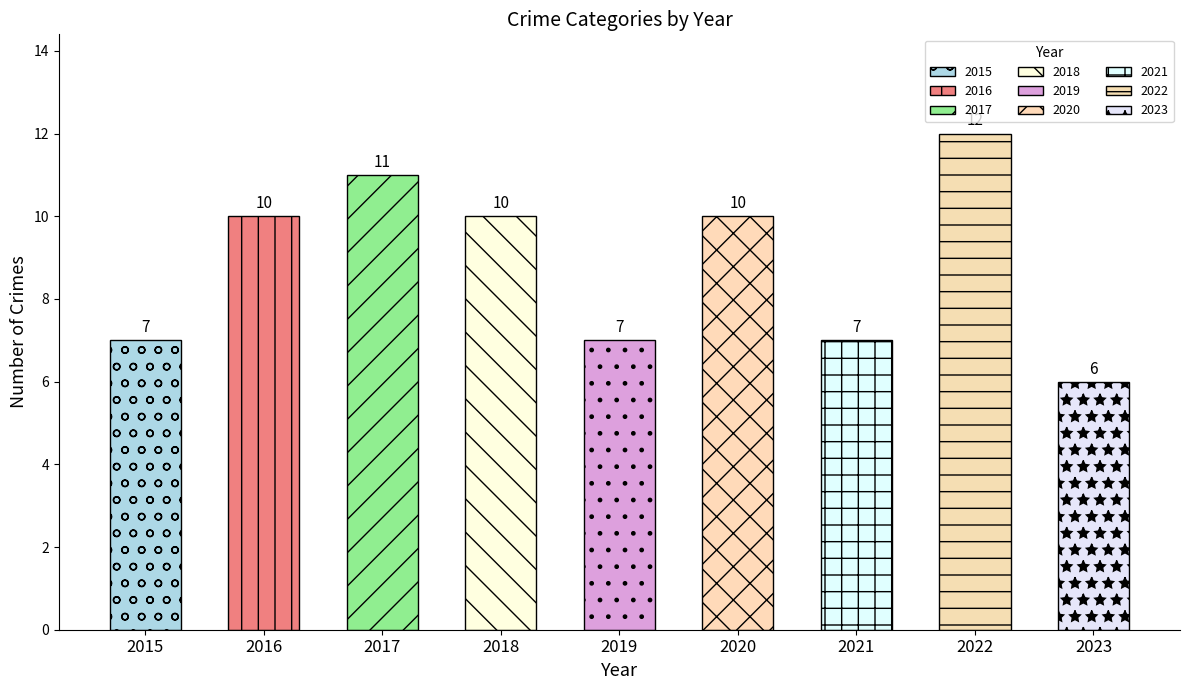

How many categories are shown in the chart?

9